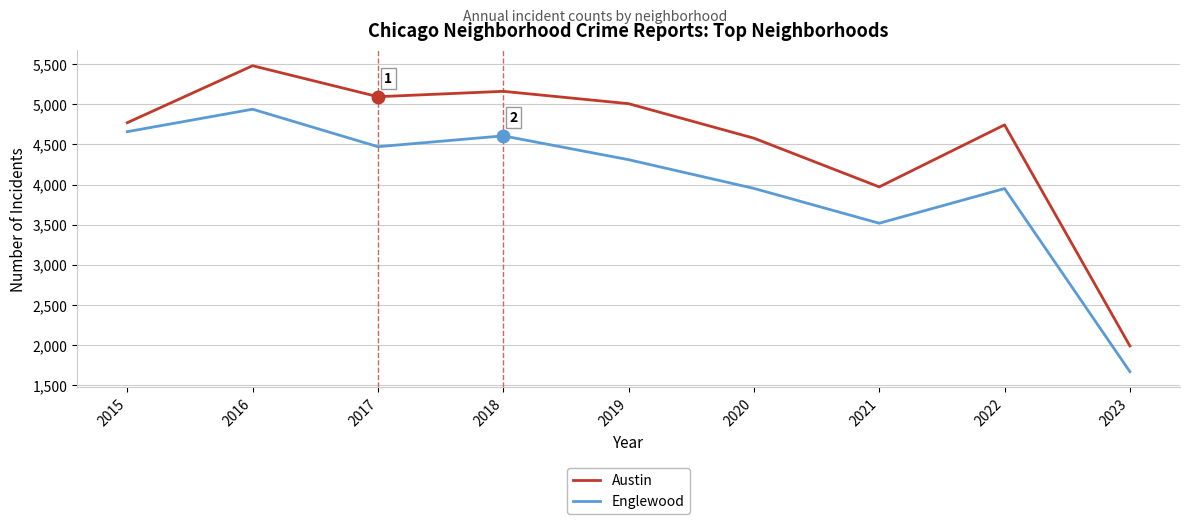

True or false: Englewood has a value of 6890 at 2018.

False